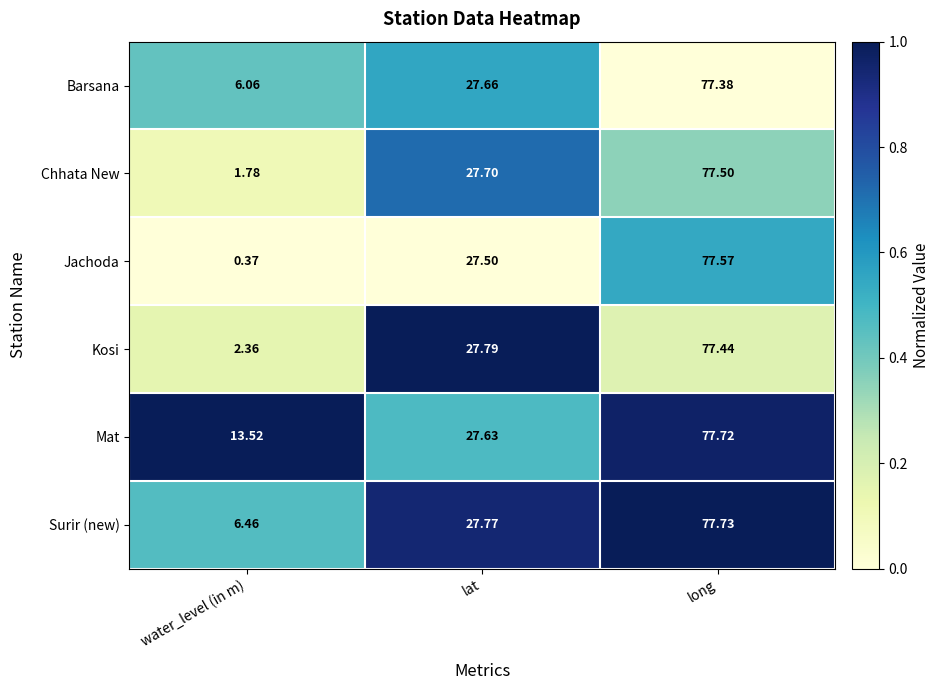

How many categories are shown in the chart?

3